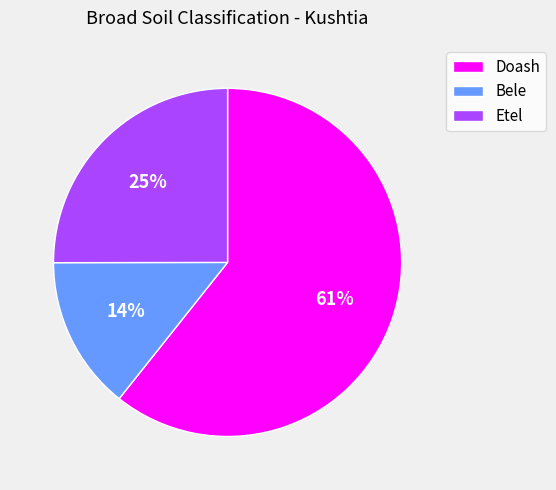

Which slice is the largest?

Doash